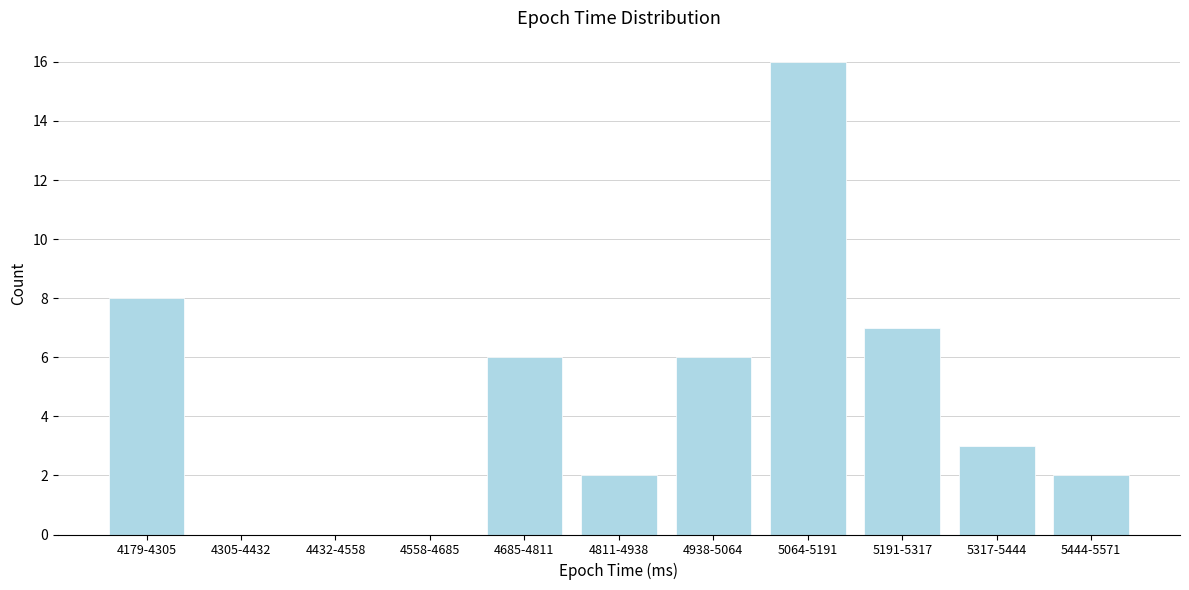

Reading left to right, list all the values displayed in this chart.

4179-4305=8	4305-4432=0	4432-4558=0	4558-4685=0	4685-4811=6	4811-4938=2	4938-5064=6	5064-5191=16	5191-5317=7	5317-5444=3	5444-5571=2